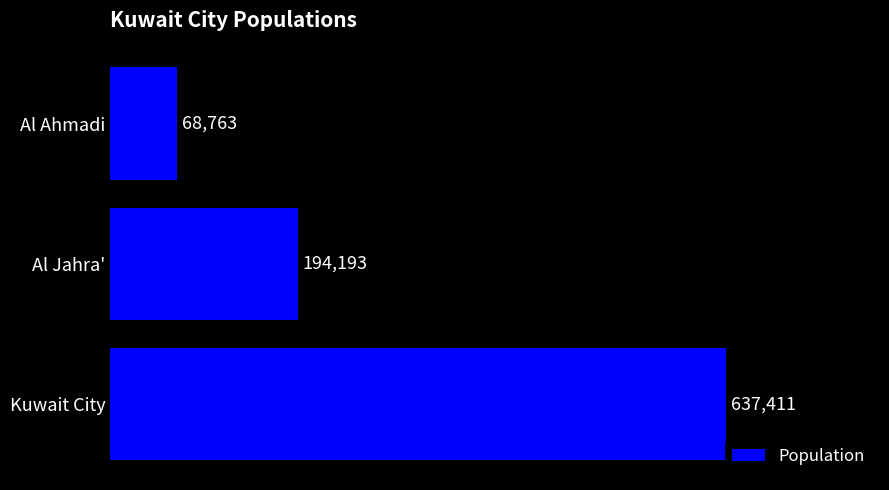

What is the difference between the maximum and second lowest values?

443218